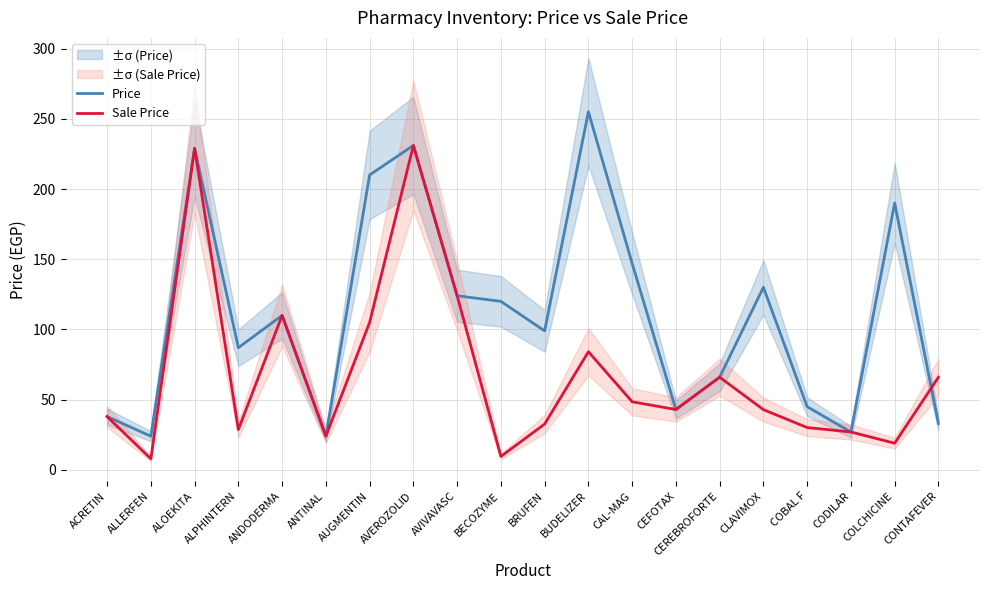

What is the approximate value of Sale Price at BRUFEN?

32.7